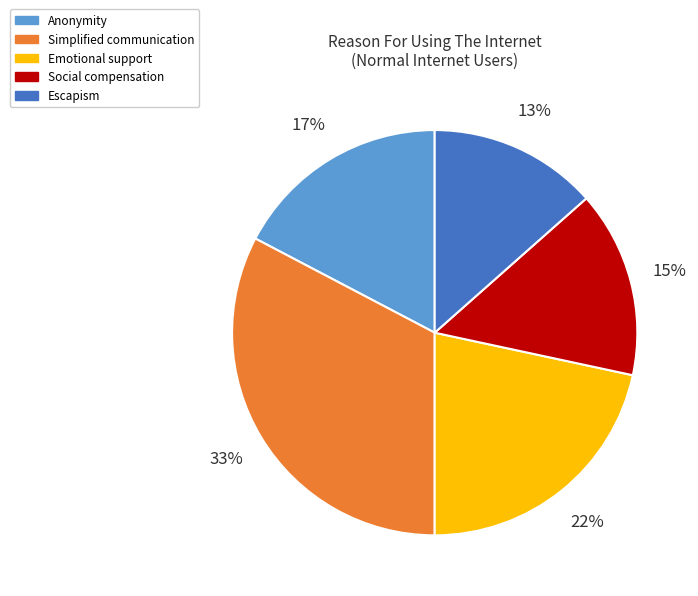

To the nearest percent, what is the average slice percentage?

20%